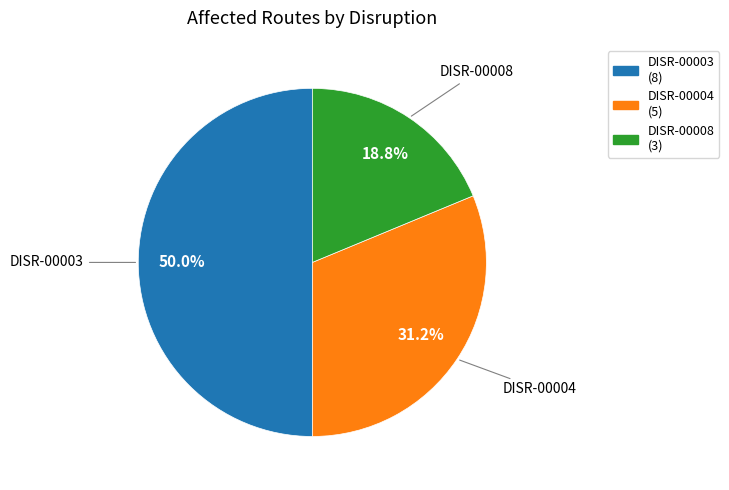

The DISR-00008 slice represents 31% of the pie. True or false?

False